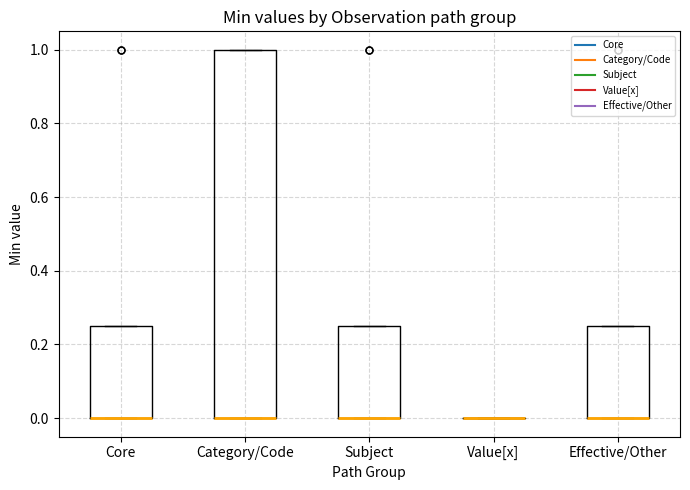

Reading left to right, read every box against the y-axis: the position of its median line, the range the box covers, and the ends of its whiskers. The values are not printed on the chart, so give them approximately, as read against the axis.

Core: median 0.00 (drawn on the box's lower edge), box 0.00 to 0.26, whiskers 0.00 to 0.26
Category/Code: median 0.00 (drawn on the box's lower edge), box 0.00 to 1.00, whiskers 0.00 to 1.00
Subject: median 0.00 (drawn on the box's lower edge), box 0.00 to 0.26, whiskers 0.00 to 0.26
Value[x]: box collapsed to a line at 0.00, whiskers 0.00 to 0.00
Effective/Other: median 0.00 (drawn on the box's lower edge), box 0.00 to 0.26, whiskers 0.00 to 0.26